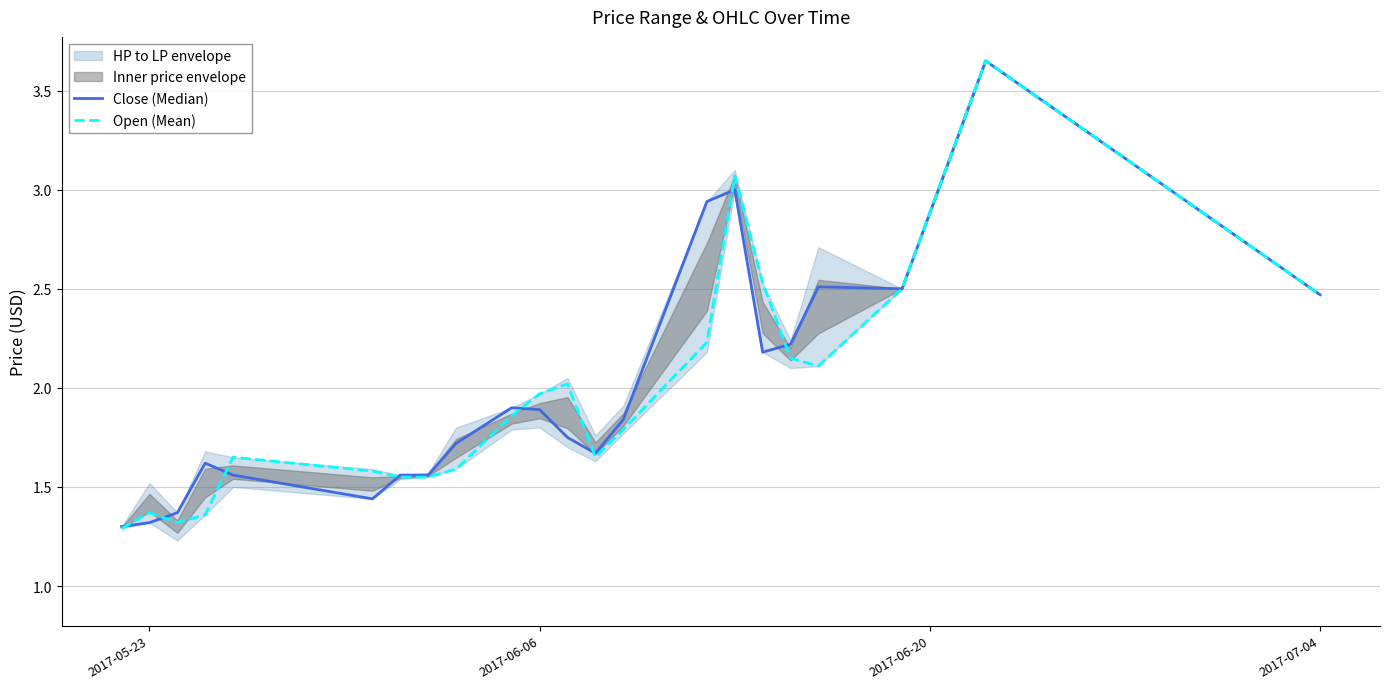

The value of Open (Mean) at 2017-05-23 is 0.5. True or false?

False